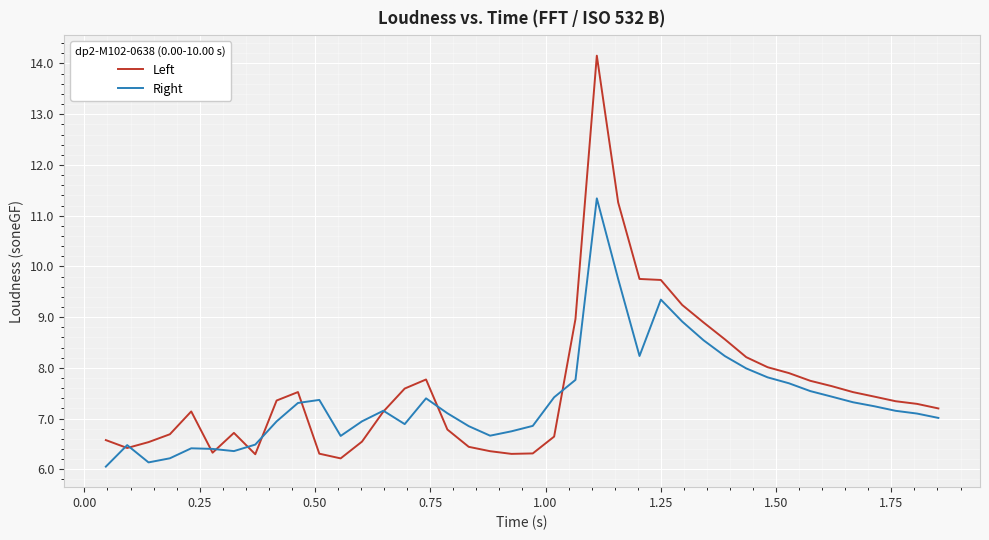

What is the highest value of the Left series?

14.2